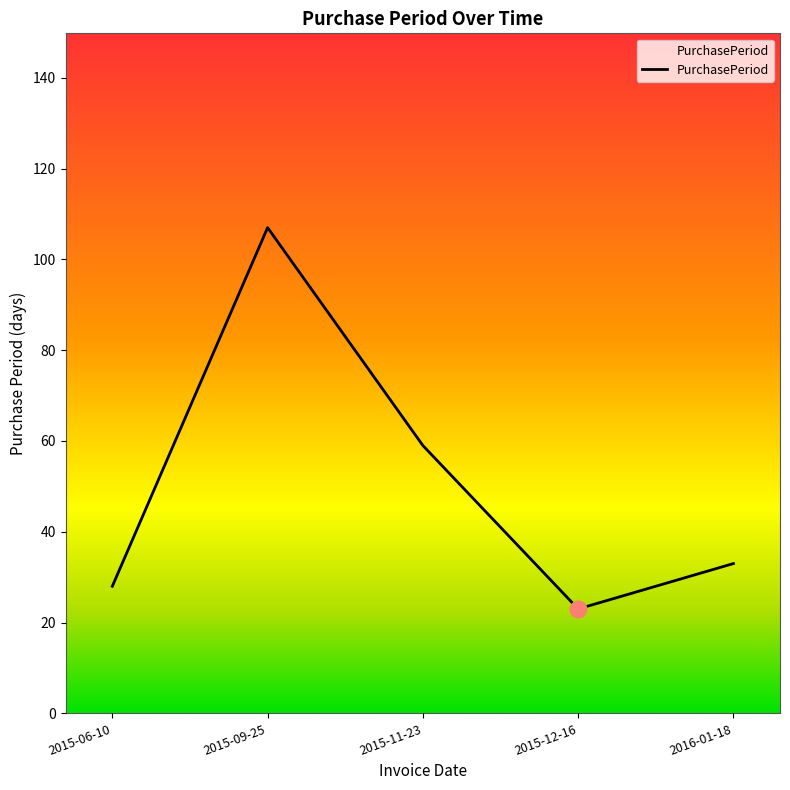

The value at 2015-12-16 is 23. True or false?

True